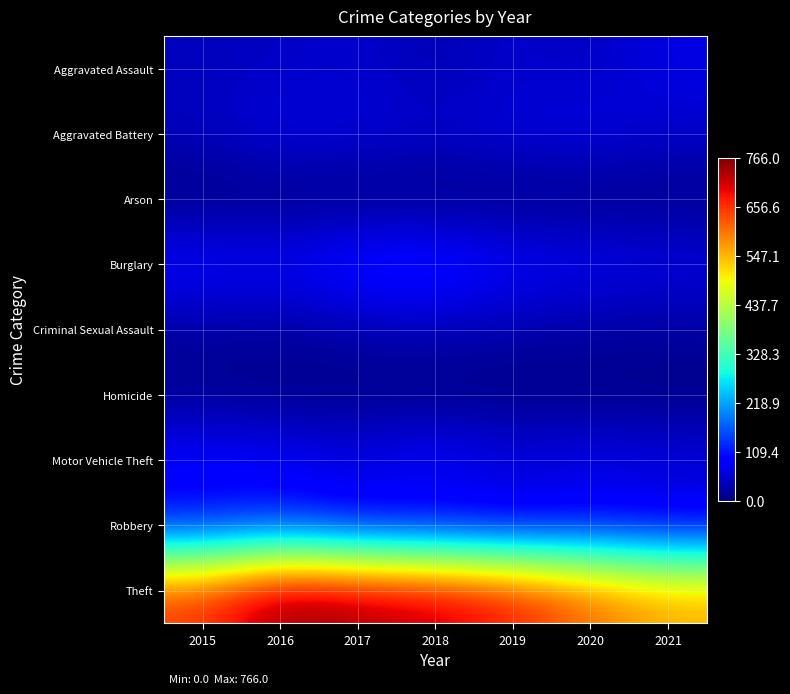

At how many categories does at least one series exceed 67?

7